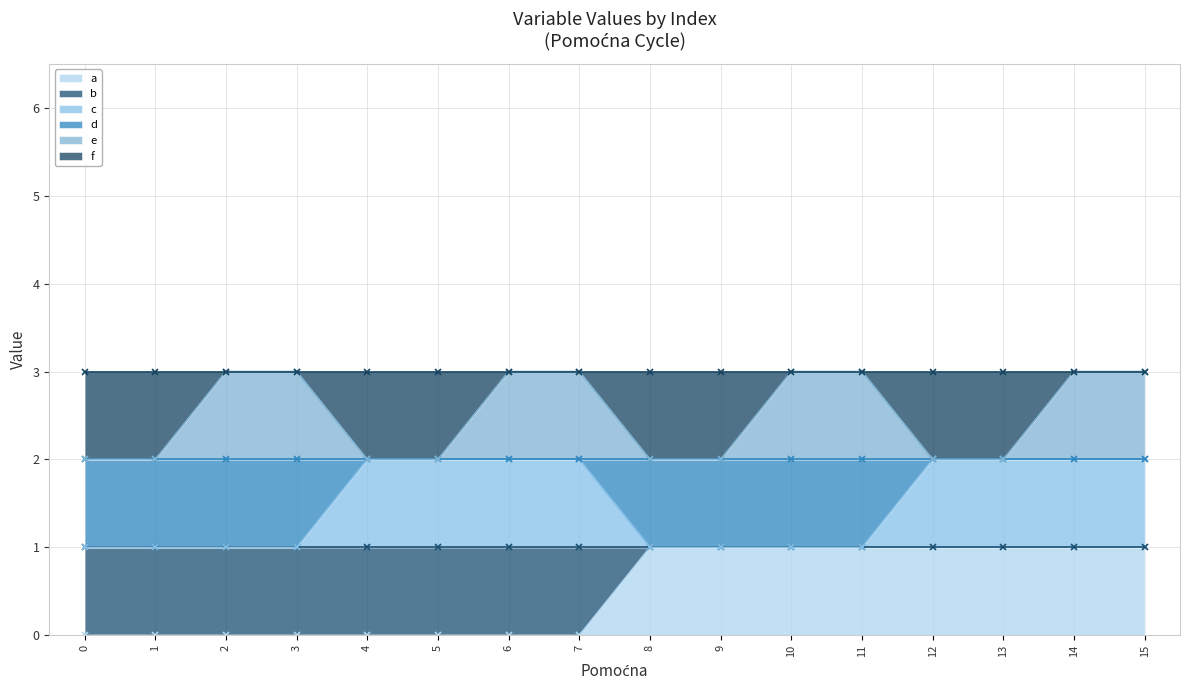

Does the chart have visible grid lines?

Yes